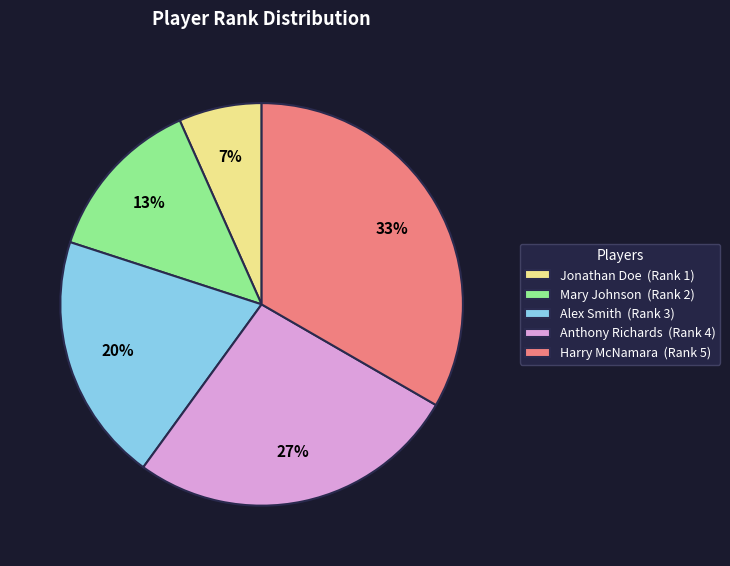

Which category has the biggest portion of the pie?

Harry McNamara